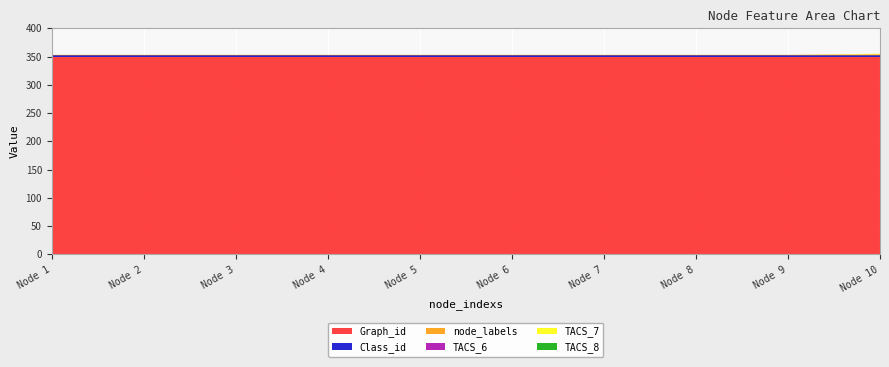

Reading left to right, extract all data points from this chart.

node_labels: 1	1	1	1	1	1	1	1	1	2
TACS_7: 0	0	0	0	0	0	0	0	0	1
Graph_id: 350	350	350	350	350	350	350	350	350	350
Class_id: 2	2	2	2	2	2	2	2	2	2
TACS_8: 0	0	0	0	0	0	0	0	0	0
TACS_6: 0	0	0	0	0	0	0	0	0	0